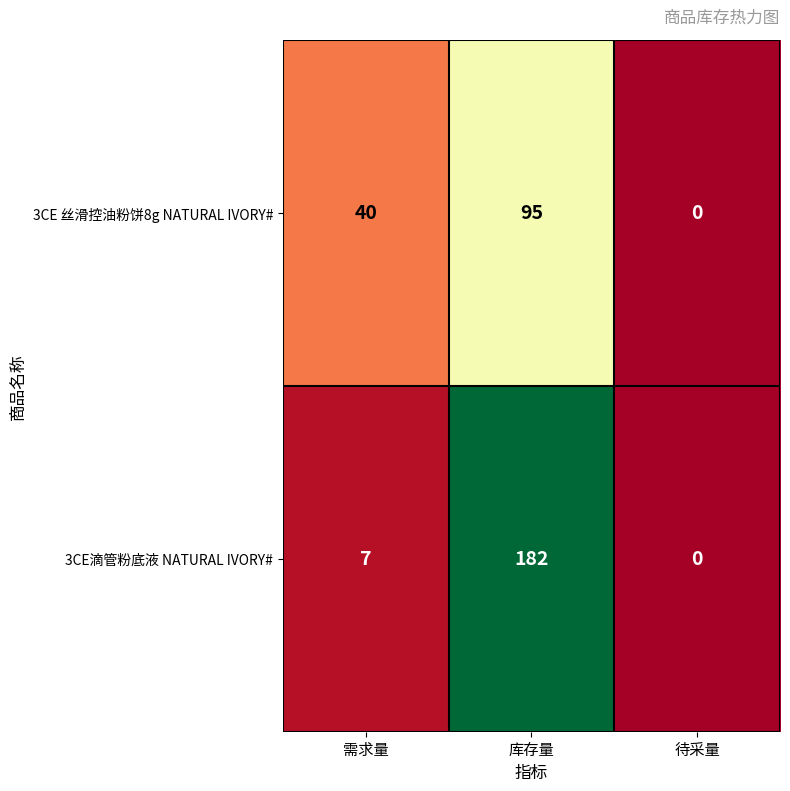

At how many categories does at least one series exceed 41?

1